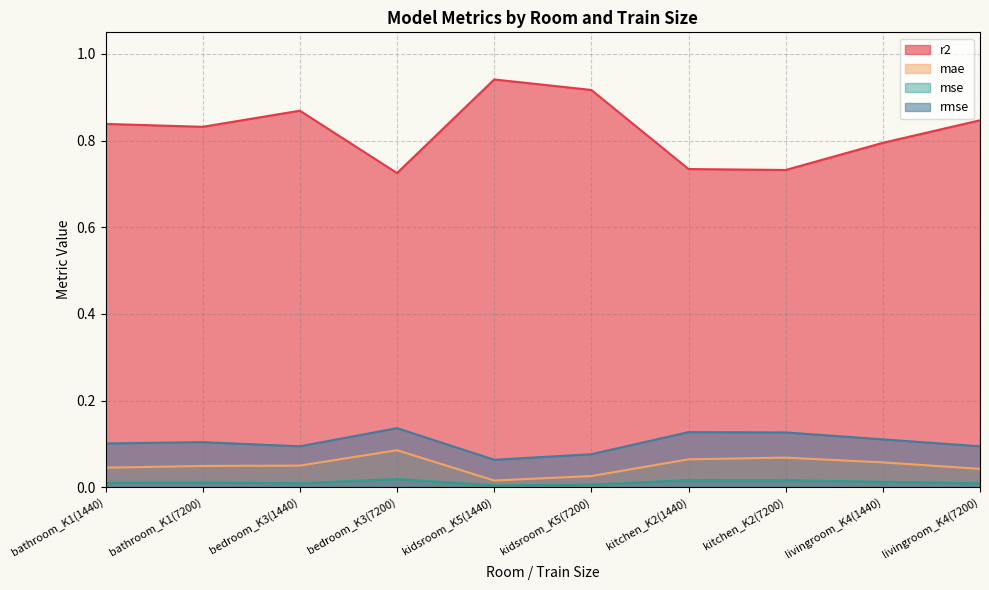

True or false: rmse has a value of 0.1 at kitchen_K2(1440).

True